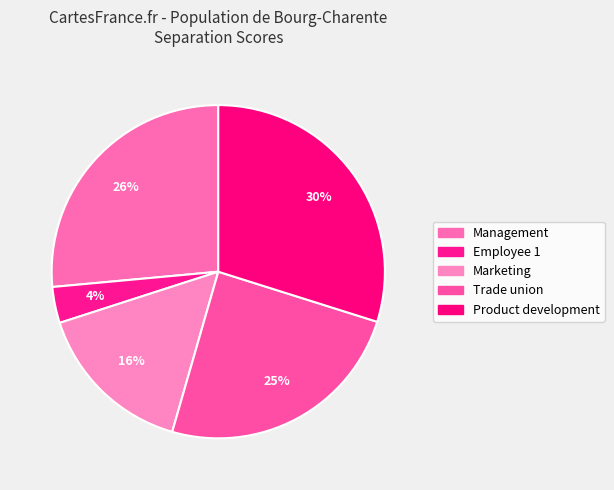

Count the number of slices in the pie.

5